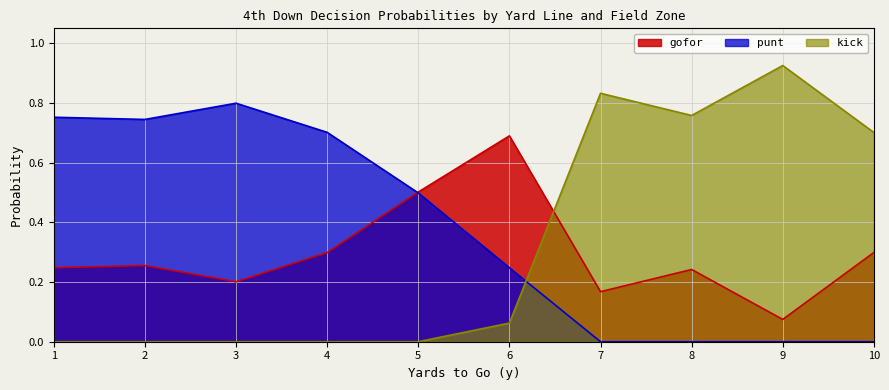

How many intersections are there between punt and kick?

1